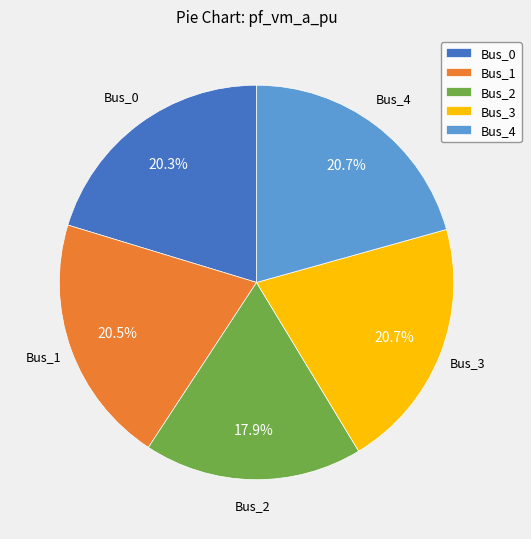

Which has a higher value, Bus_2 or Bus_1?

Bus_1